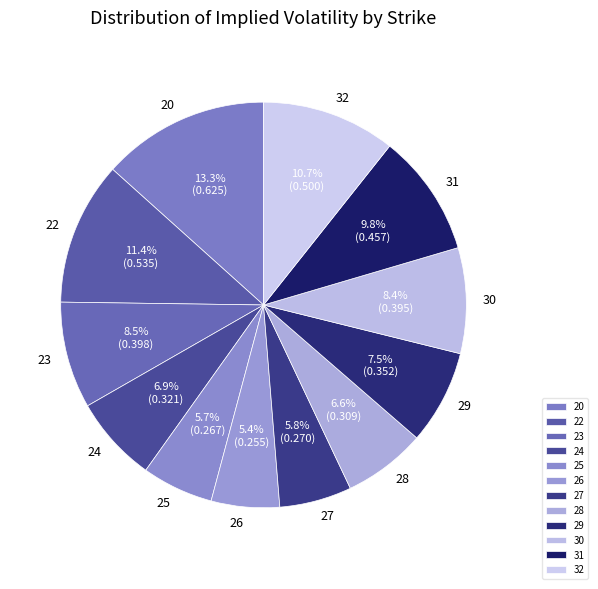

To the nearest percent, what percentage of the pie is 31?

10%